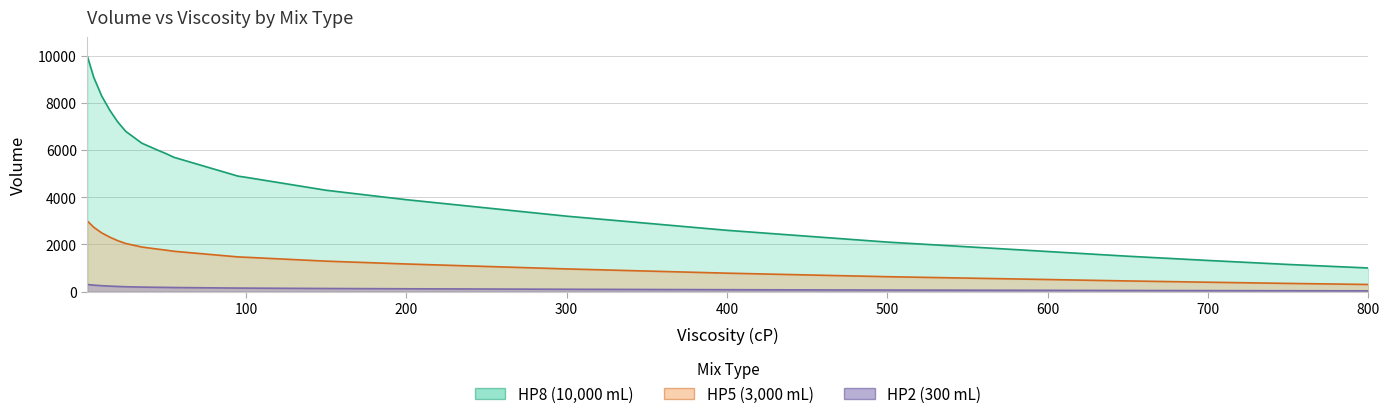

Is it true that HP8 equals 189.0 at 35?

True